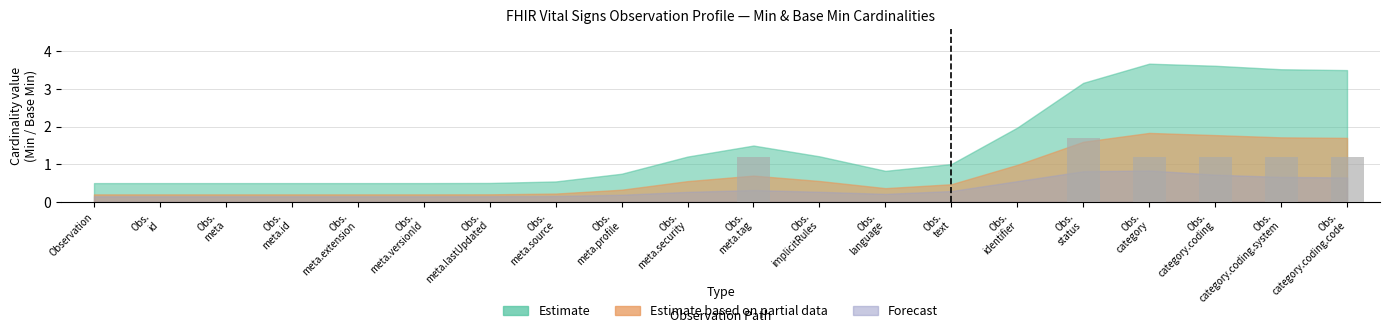

The chart shows a value of 0.6 at Observation. True or false?

False